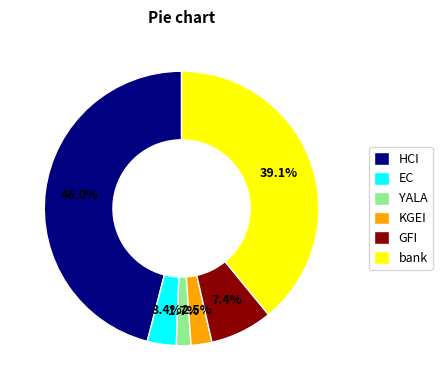

What is the largest slice in the pie chart?

HCI